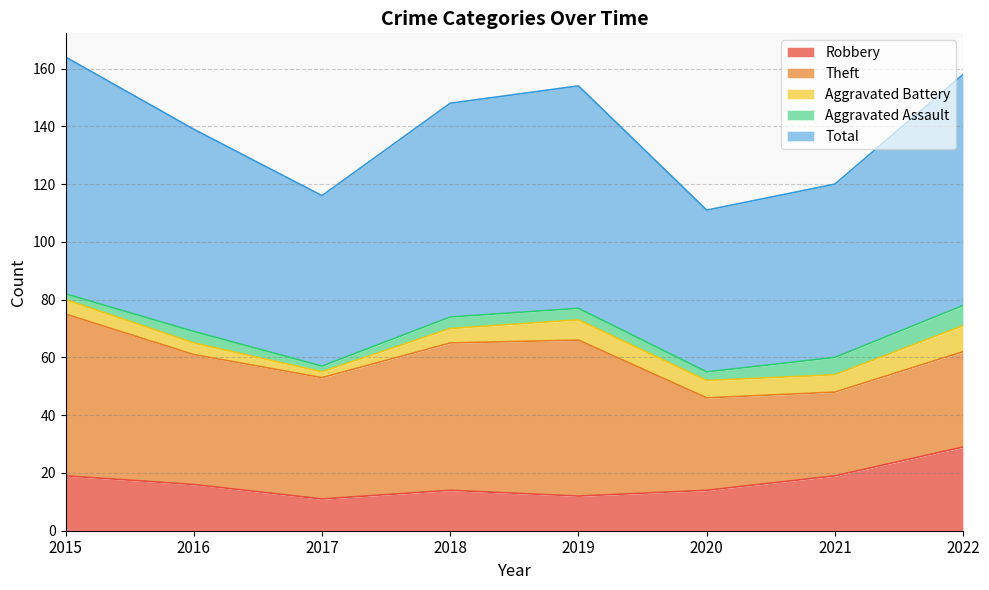

True or false: Aggravated Assault has a value of 6 at 2021.

True